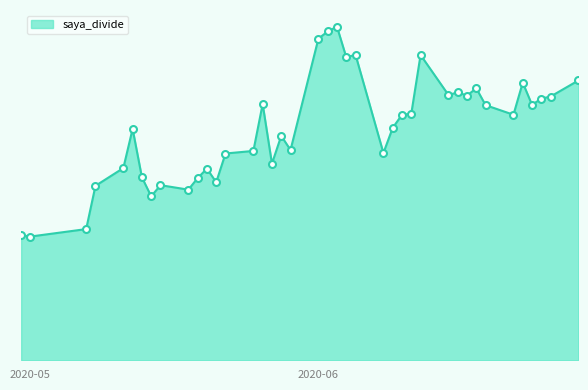

Is this an area chart (filled region under the line)?

Yes